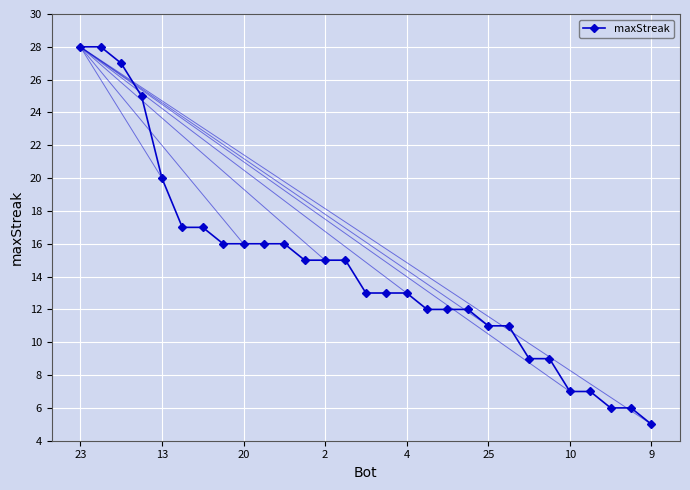

Does the chart display data point markers on the line(s)?

Yes